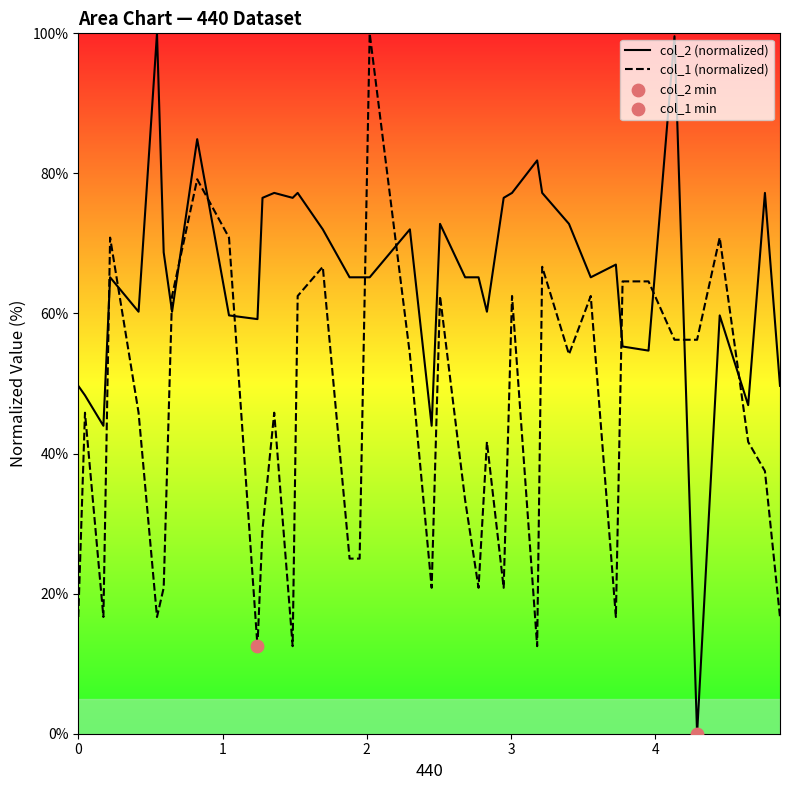

Which series has the largest total across all categories?

col_2 (normalized)